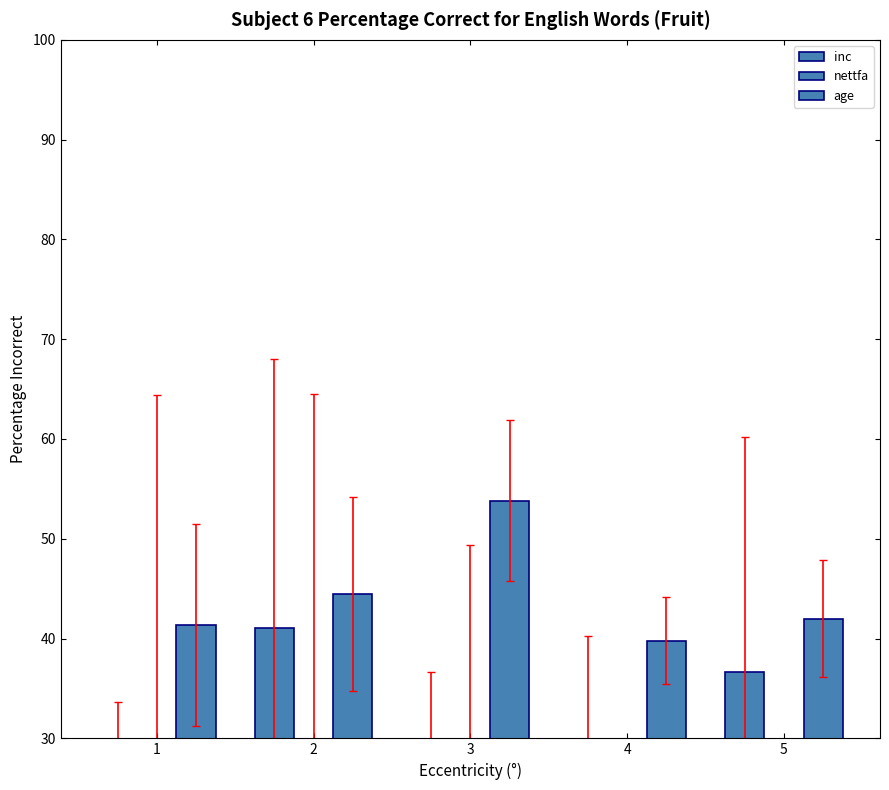

At which category is the sum across all series the highest?

2